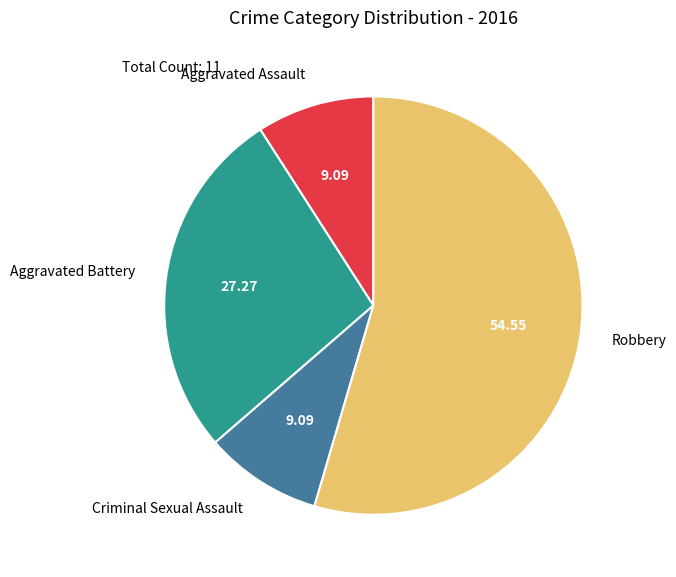

Which category has the biggest portion of the pie?

Robbery